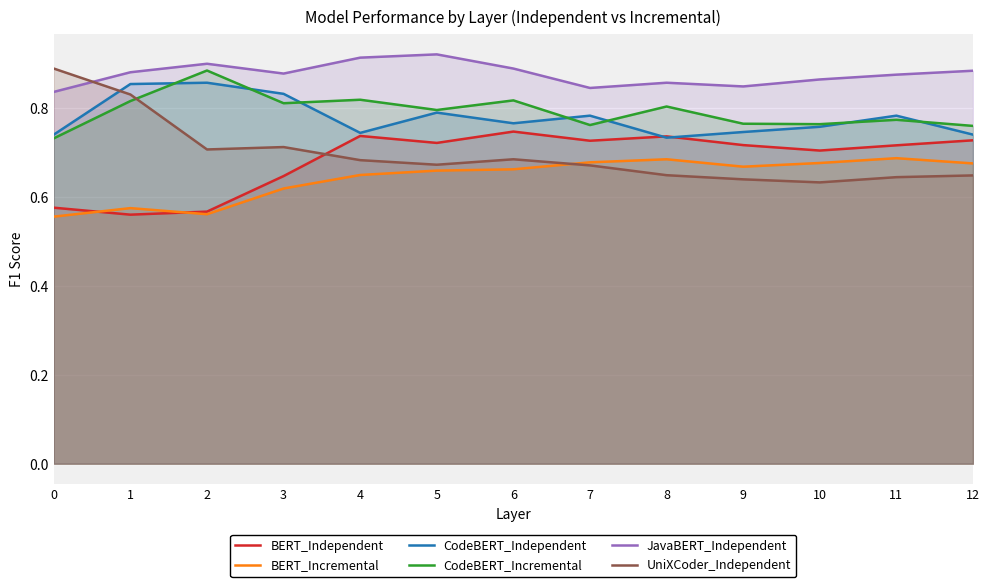

At how many categories does at least one series exceed 0?

13